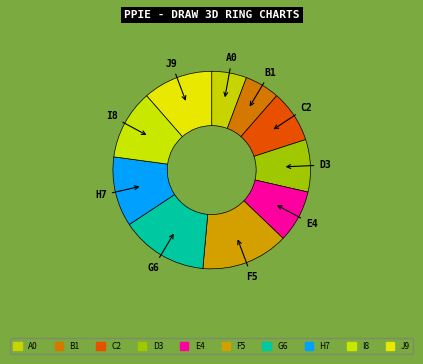

Is C2 the majority of the pie?

No